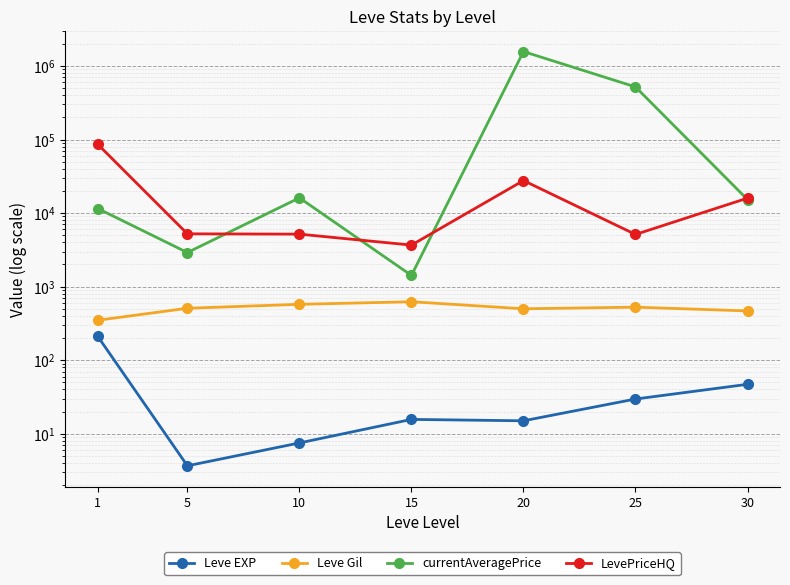

Which series changed the most between 5 and 30?

currentAveragePrice